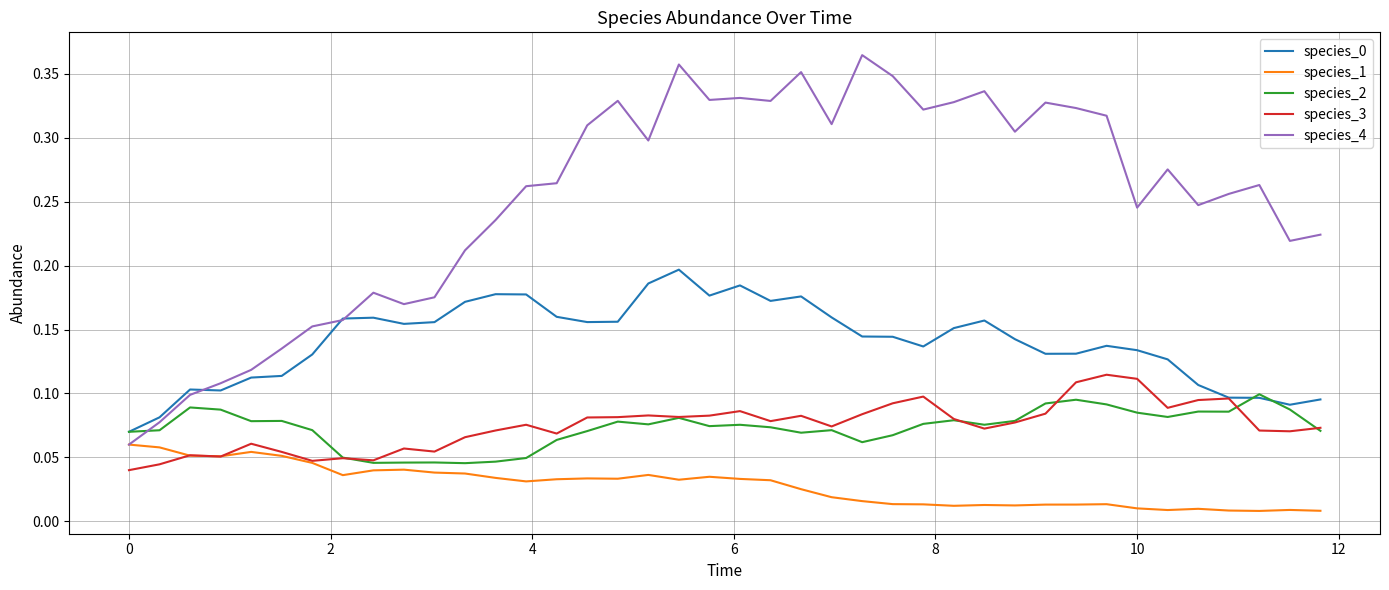

True or false: species_0 and species_1 cross at least once.

False